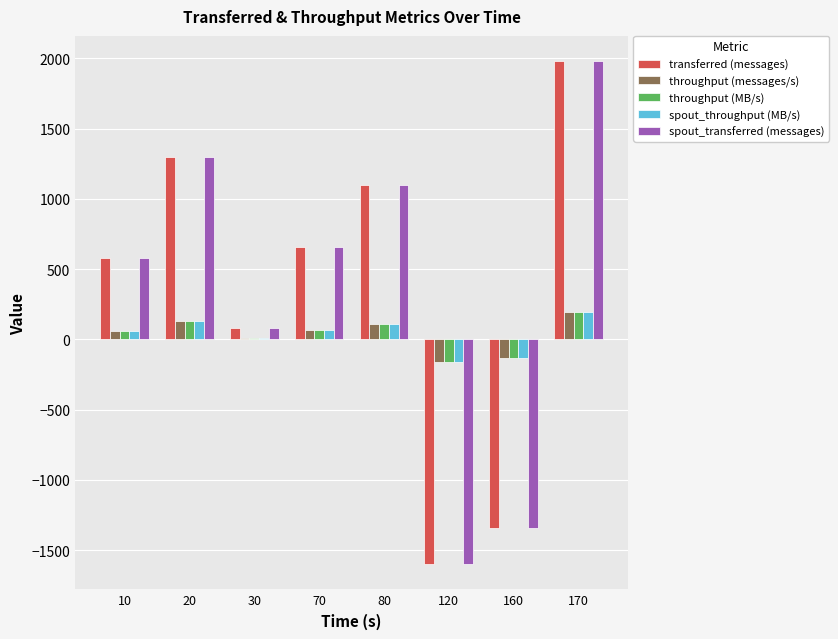

Is the value of spout_transferred (messages) at 80 greater than the value of transferred (messages) at 70?

Yes